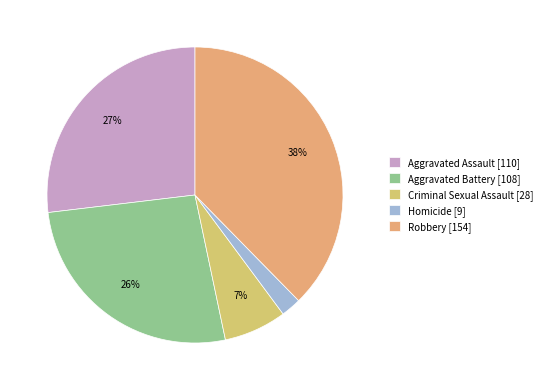

What is the ratio of the value at Aggravated Battery to the value at Robbery?

0.7